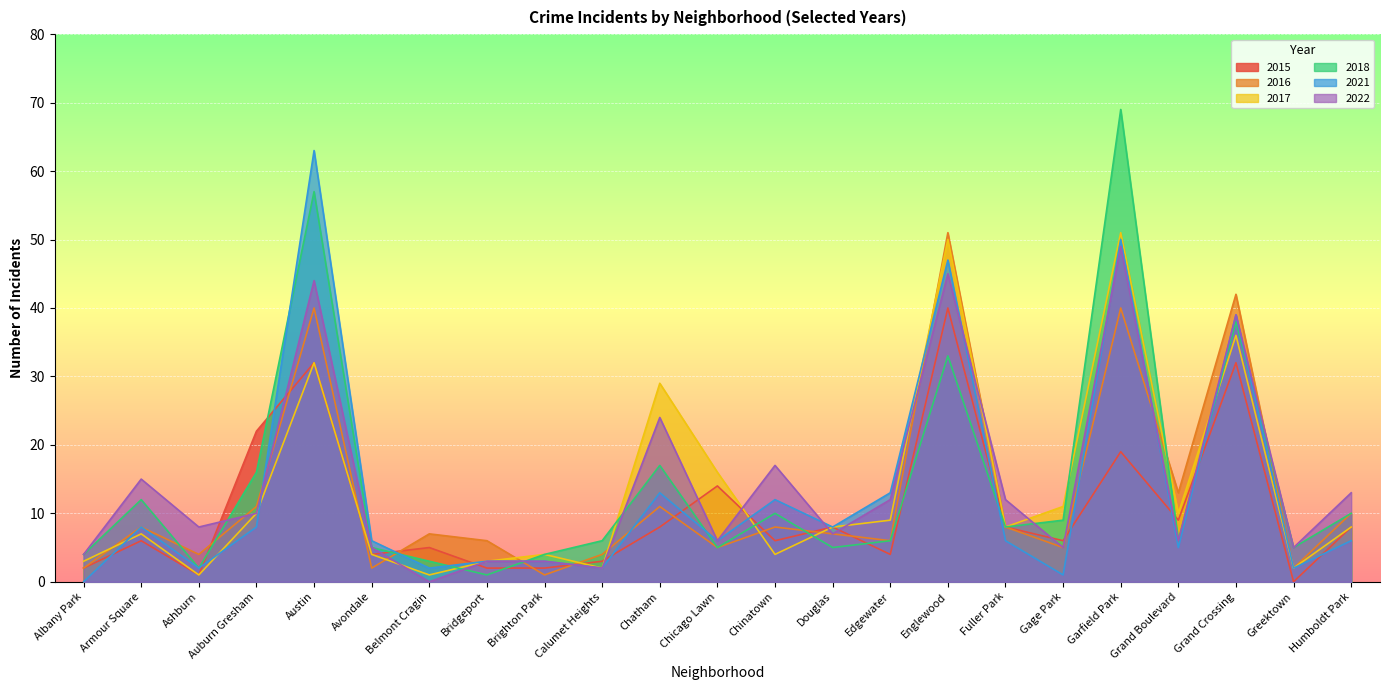

What is the minimum value for 2017?

1